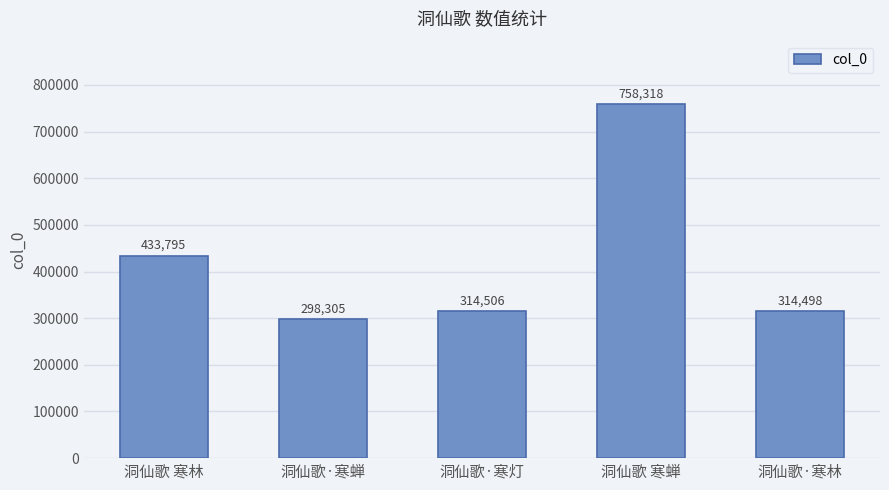

Count the number of categories in the chart.

5